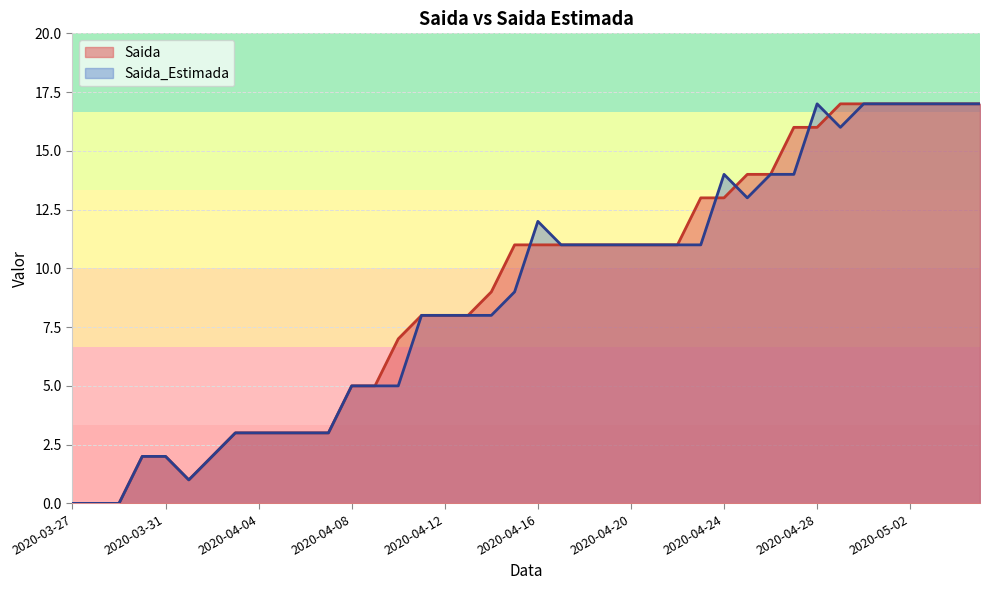

Which series has the largest range (max minus min)?

Saida